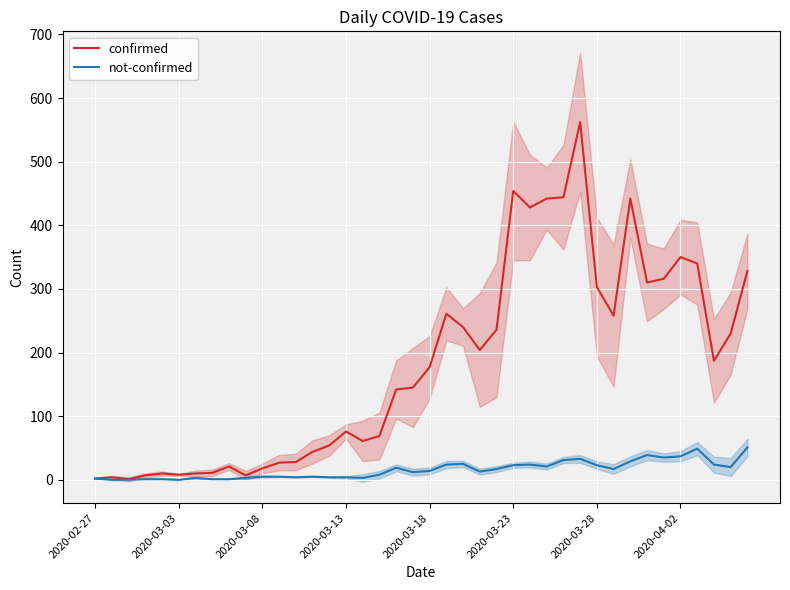

True or false: not-confirmed and confirmed cross at least once.

False